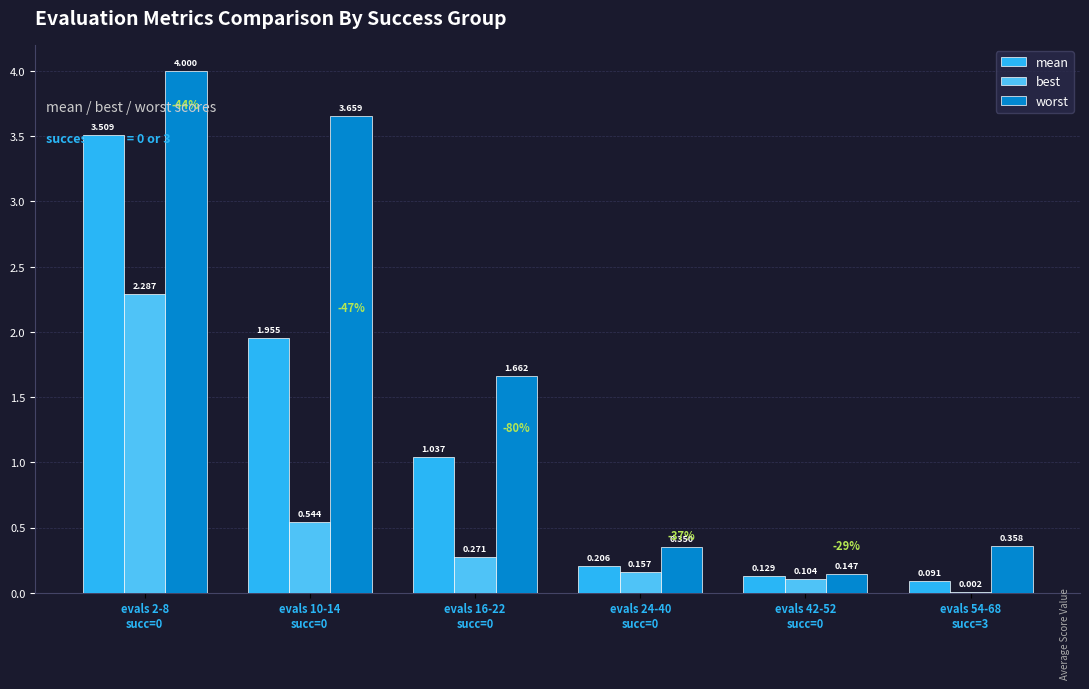

Which series has the largest total across all categories?

worst